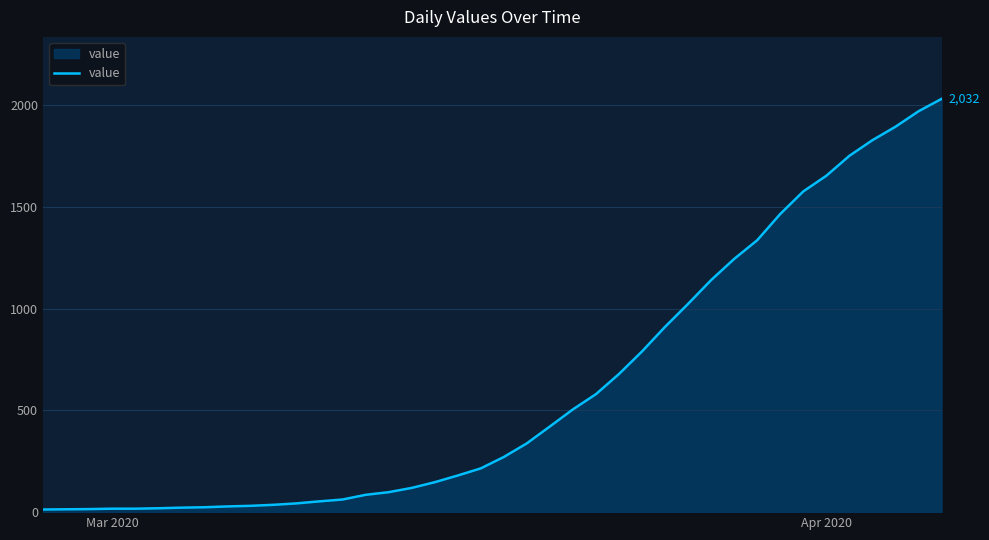

What is the greatest value displayed?

2032